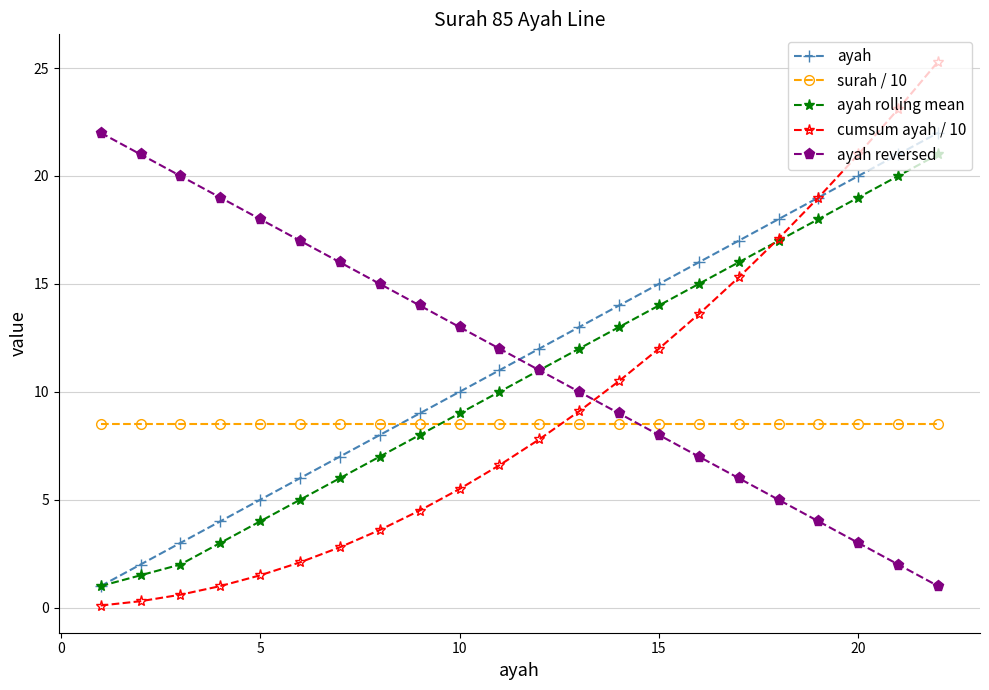

Reading left to right, list all the values displayed in this chart.

ayah: 1.0	2.0	3.0	4.0	5.0	6.0	7.0	8.0	9.0	10.0	11.0	12.0	13.0	14.0	15.0	16.0	17.0	18.0	19.0	20.0	21.0	22.0
surah / 10: 8.5	8.5	8.5	8.5	8.5	8.5	8.5	8.5	8.5	8.5	8.5	8.5	8.5	8.5	8.5	8.5	8.5	8.5	8.5	8.5	8.5	8.5
ayah rolling mean: 1.0	1.5	2.0	3.0	4.0	5.0	6.0	7.0	8.0	9.0	10.0	11.0	12.0	13.0	14.0	15.0	16.0	17.0	18.0	19.0	20.0	21.0
cumsum ayah / 10: 0.1	0.3	0.6	1.0	1.5	2.1	2.8	3.6	4.5	5.5	6.6	7.8	9.1	10.5	12.0	13.6	15.3	17.1	19.0	21.0	23.1	25.3
ayah reversed: 22.0	21.0	20.0	19.0	18.0	17.0	16.0	15.0	14.0	13.0	12.0	11.0	10.0	9.0	8.0	7.0	6.0	5.0	4.0	3.0	2.0	1.0